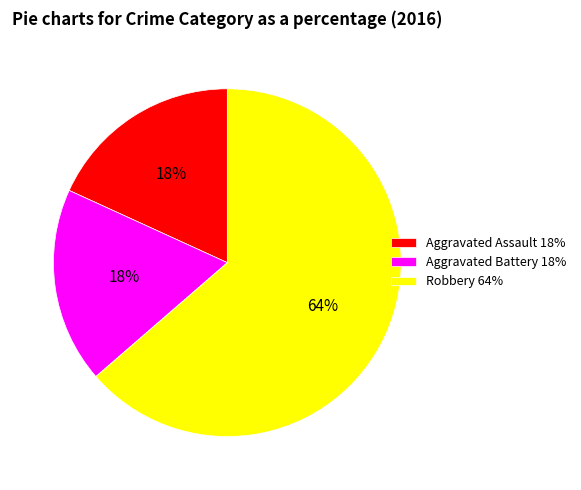

What percentage is the Aggravated Battery slice, to the nearest percent?

18%